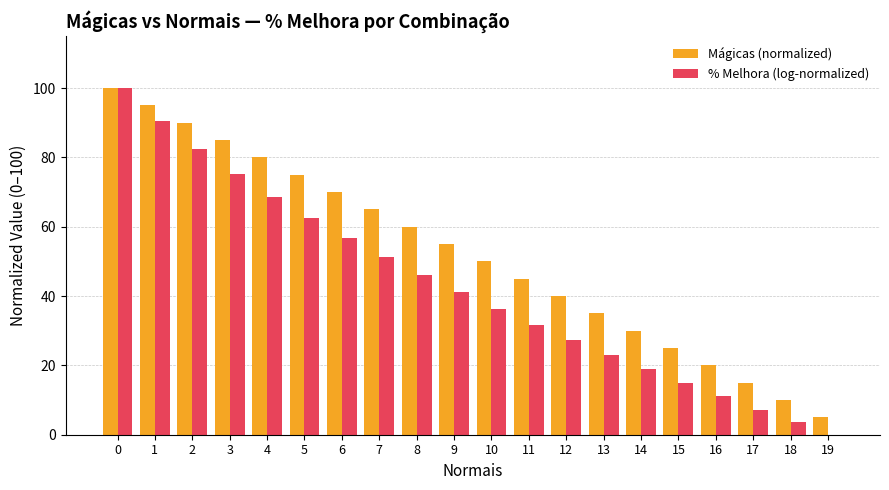

The % Melhora (log-normalized) series shows 51.2 at 7. True or false?

True